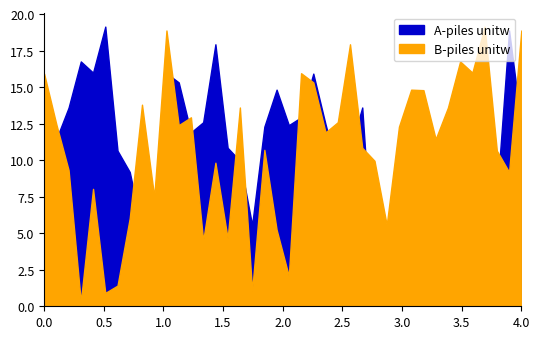

At which category is the sum across all series the highest?

10